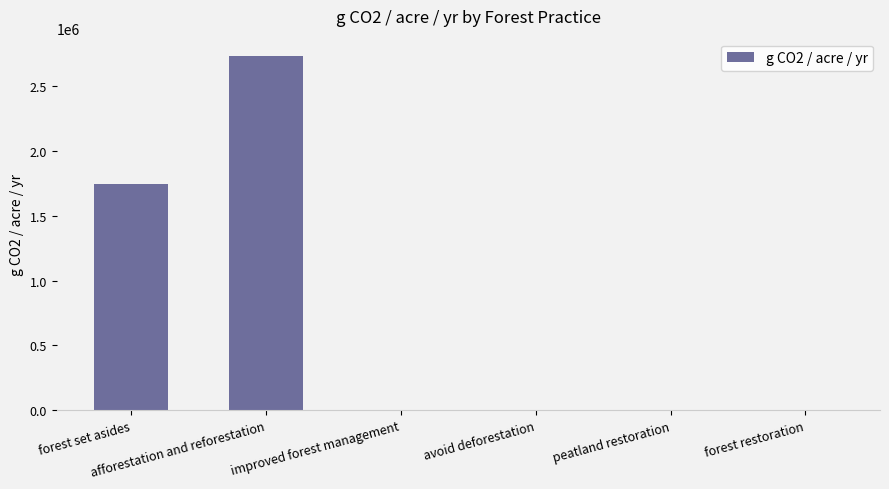

What is the greatest value displayed?

2729485.1